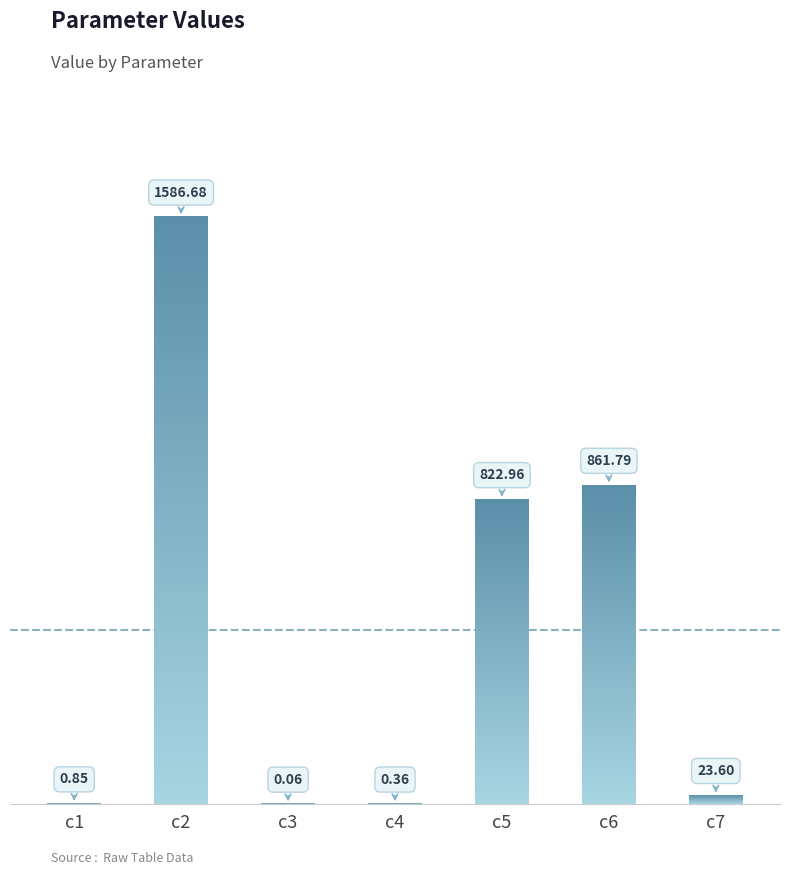

The value at c1 is 0.8. True or false?

True